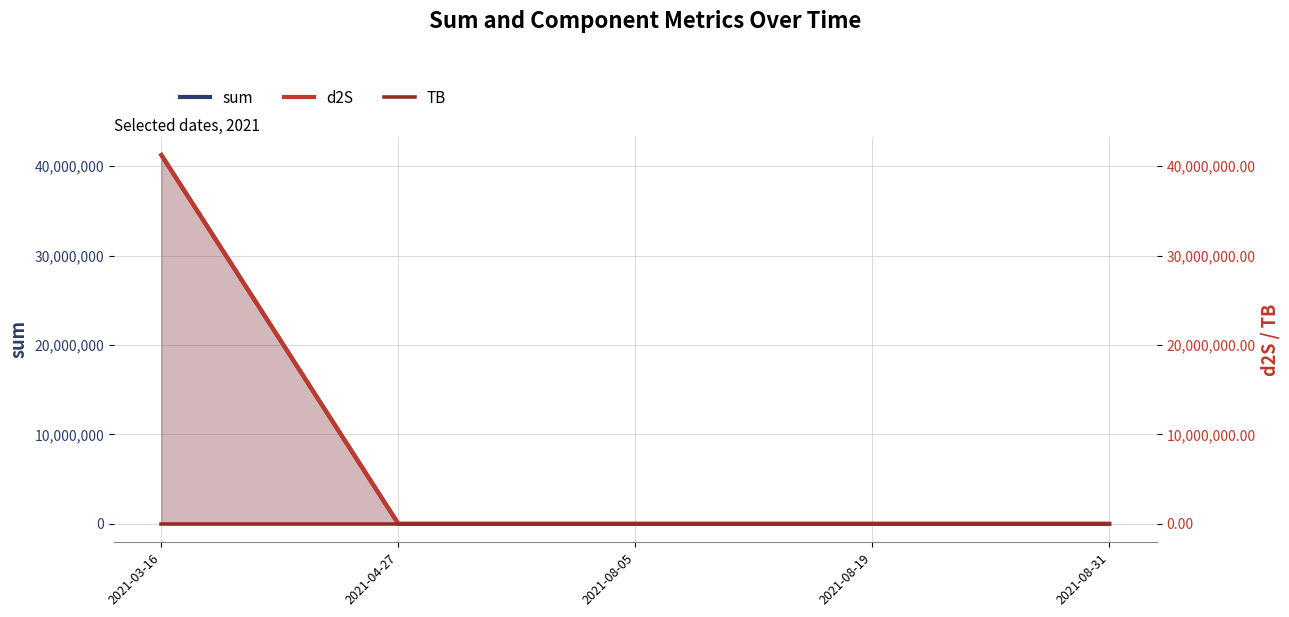

Between which two adjacent categories do d2S and TB first intersect?

2021-03-16 and 2021-04-27